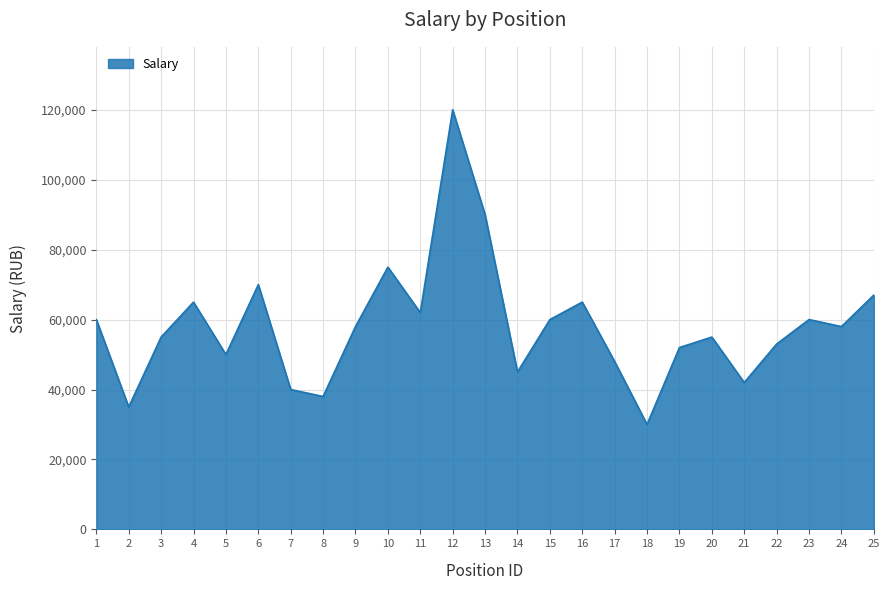

The chart shows a value of 28372 at 15. True or false?

False